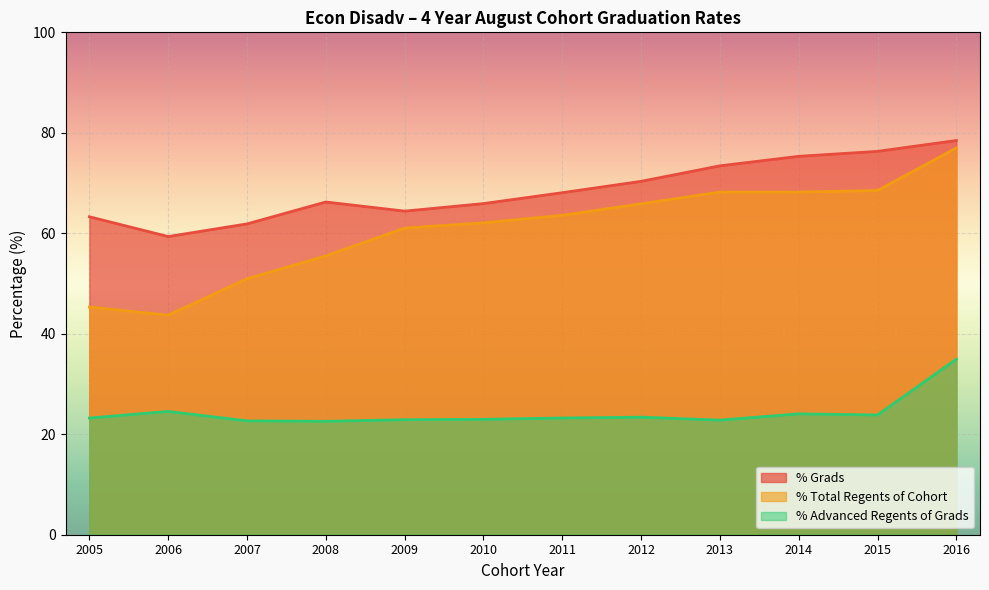

Where is the first local minimum for % Grads?

2006